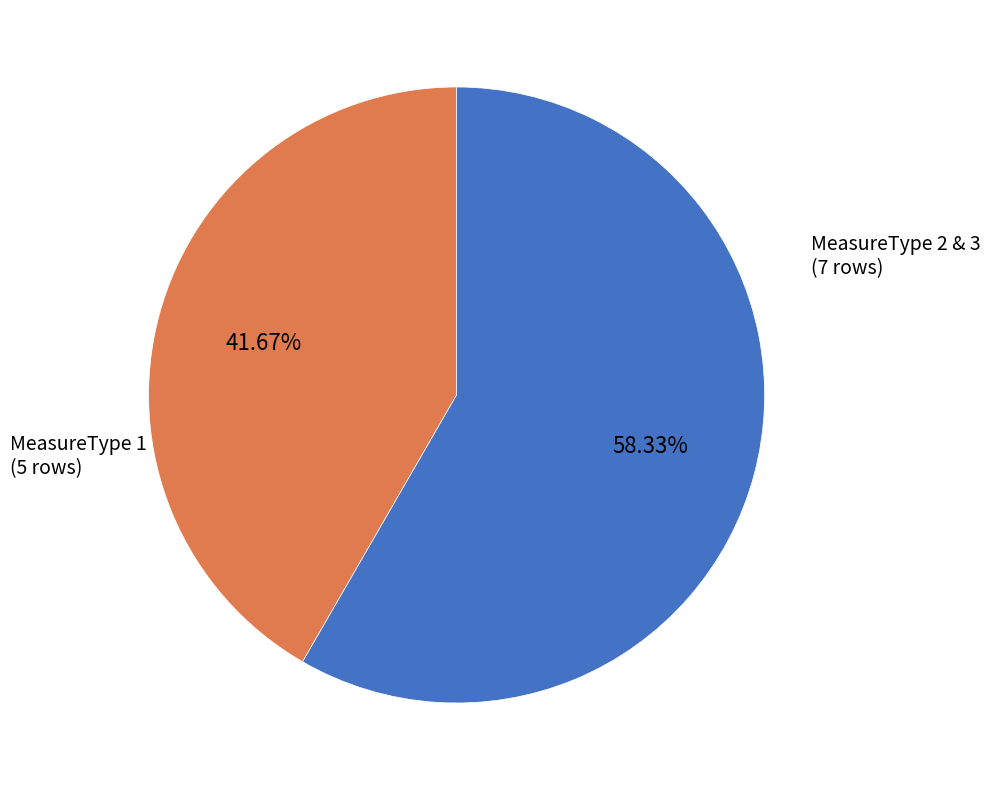

Does any single category account for the majority?

Yes